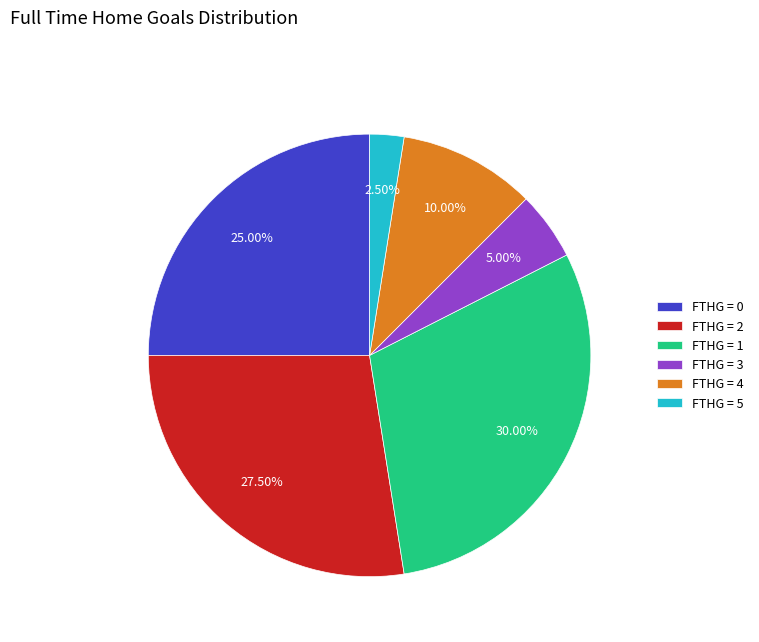

Which has a higher value, FTHG = 3 or FTHG = 4?

FTHG = 4